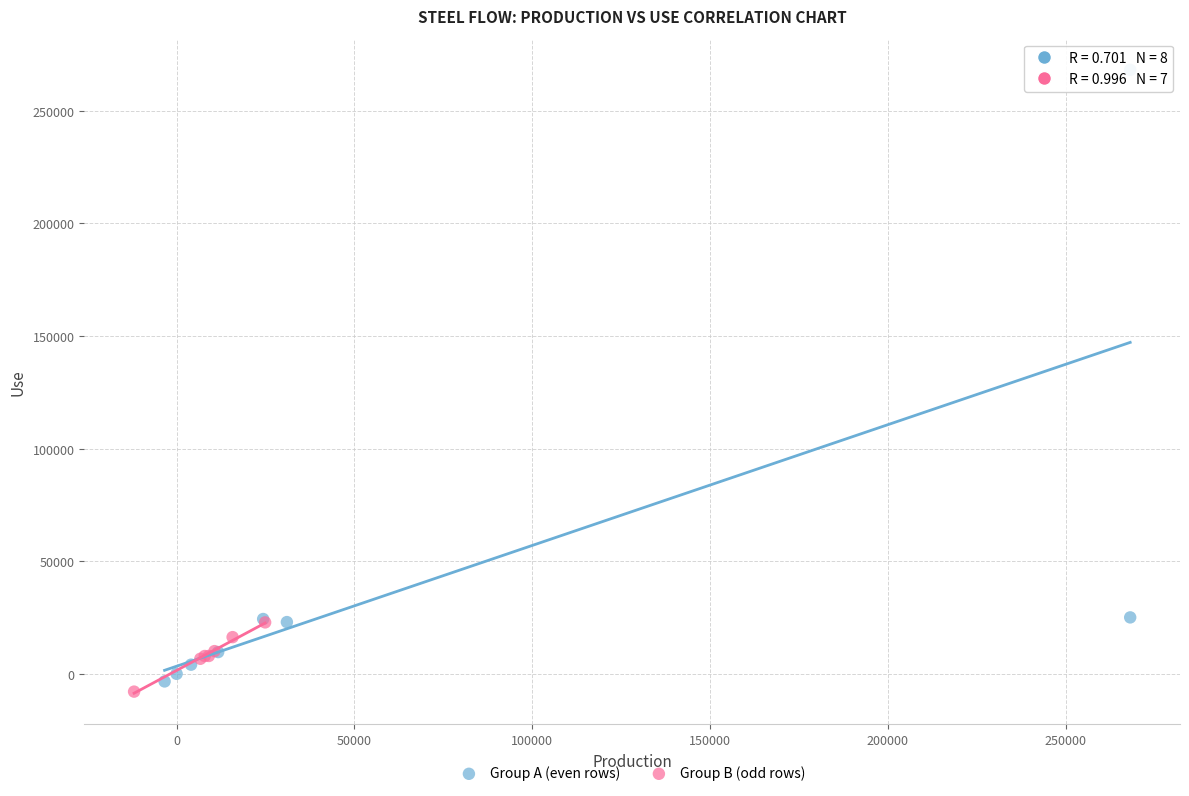

Which series has the widest spread of Y values?

Group A (even rows)